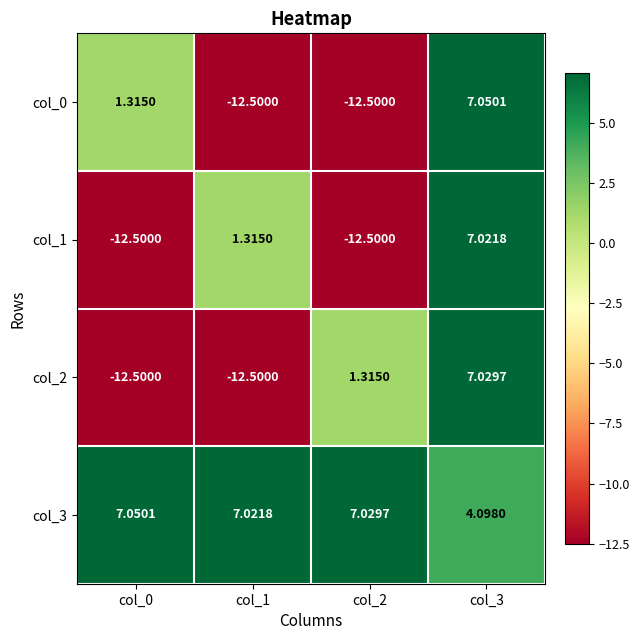

Is the value of col_3 at col_2 greater than the value of col_2 at col_1?

Yes